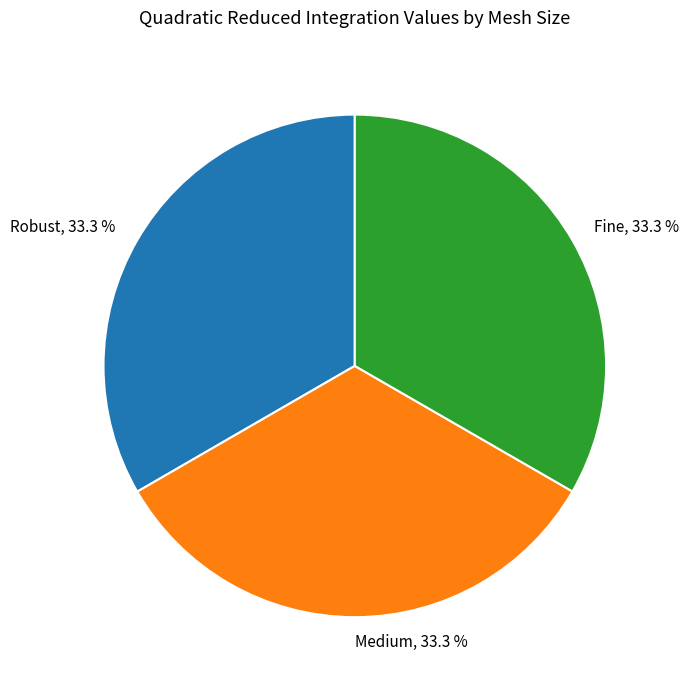

To the nearest percent, what is the average slice percentage?

33%